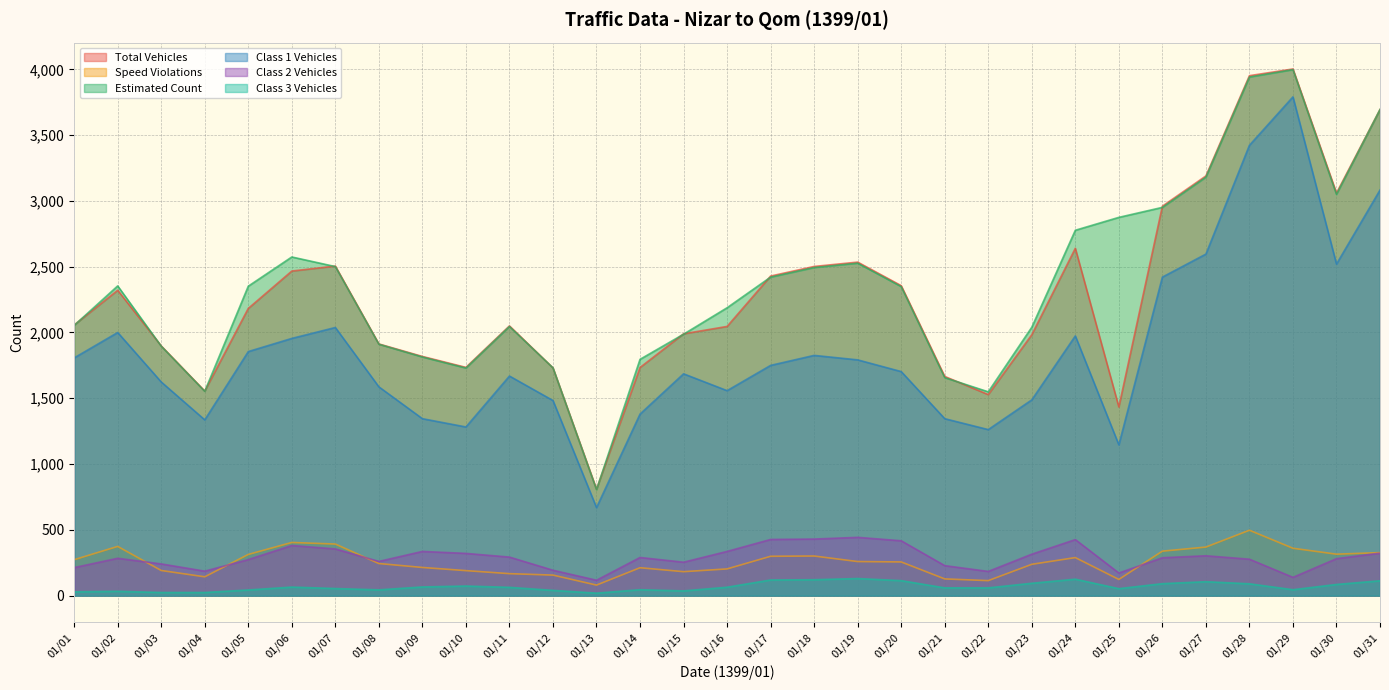

Which series has the largest range (max minus min)?

Total Vehicles